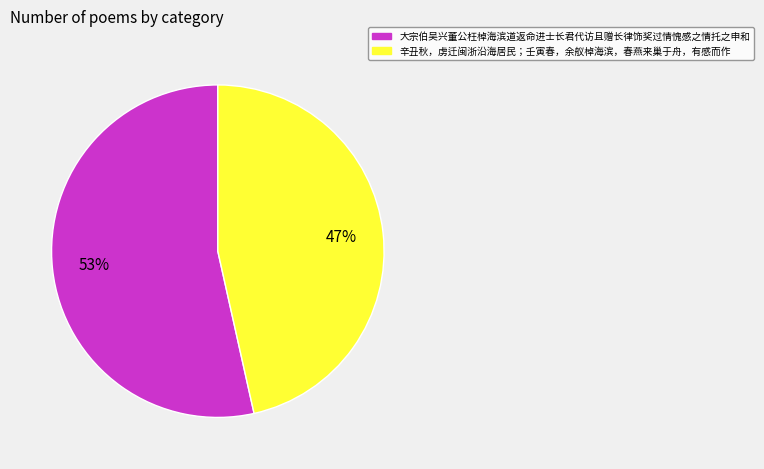

How many segments does this pie chart have?

2